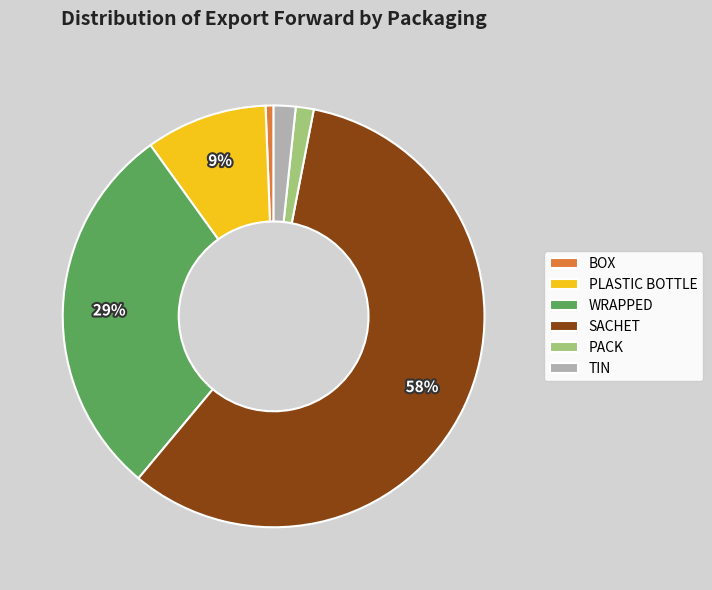

Which has a higher value, TIN or SACHET?

SACHET